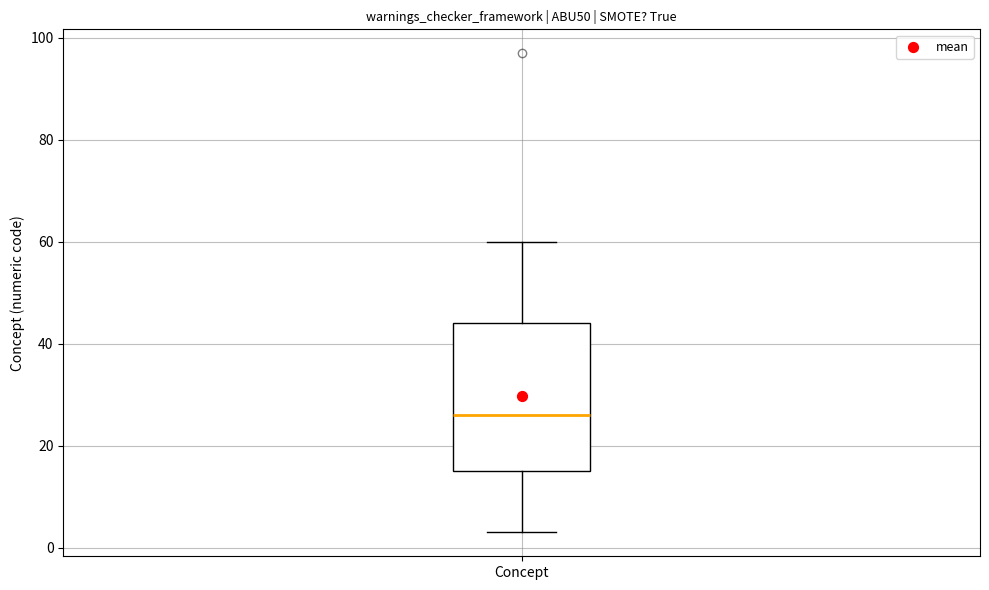

Transcribe this box plot: give where the median line is, the range the box spans, and where the two whiskers end, as read against the y-axis. The values are not printed on the chart, so give them approximately, as read against the axis.

median 26, box 16 to 44, whiskers 4 to 60